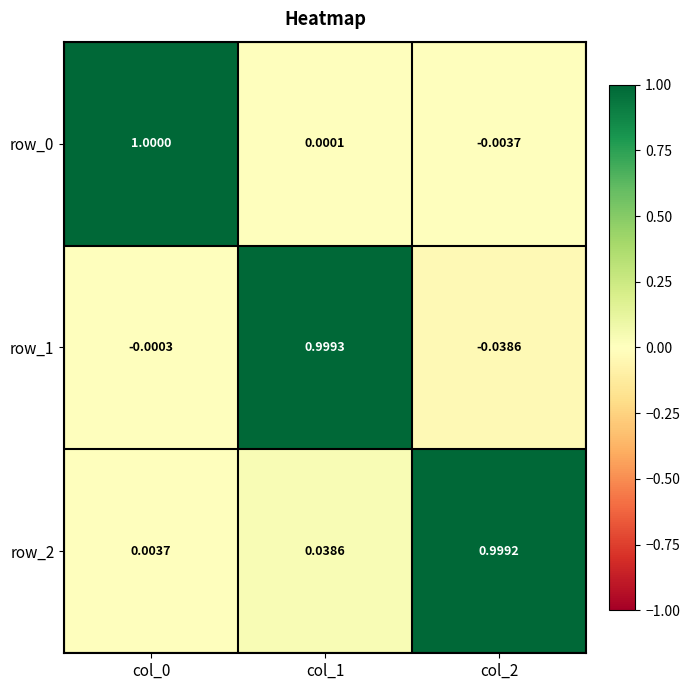

How many data points in row_0 are less than 0?

1